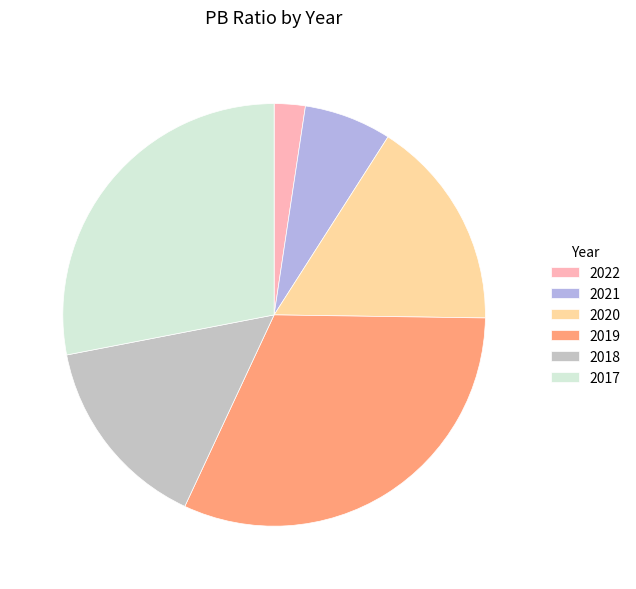

Is there any slice that represents more than half of the pie?

No